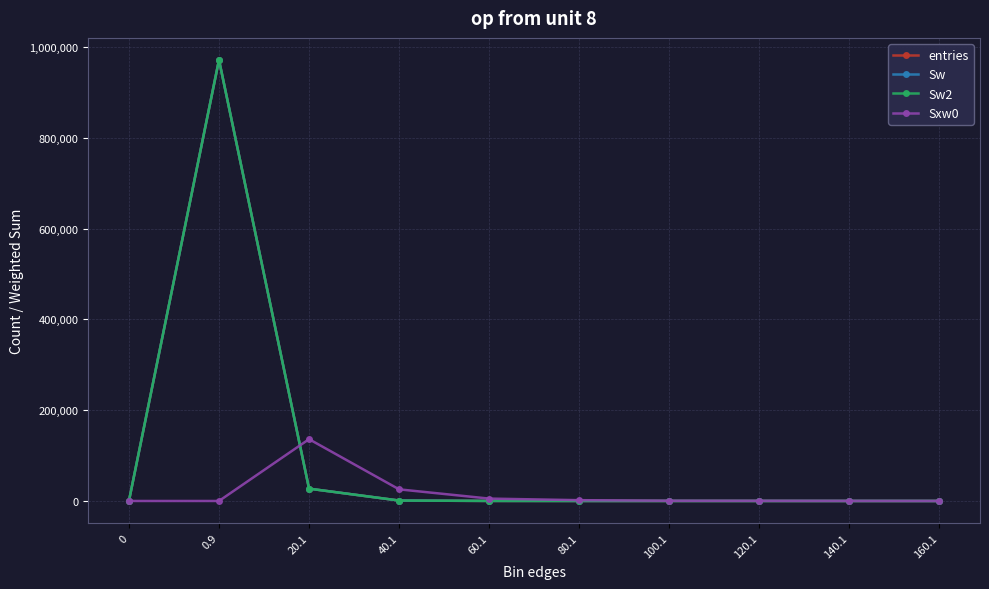

Which category has the highest value in the Sw2 series?

0.9